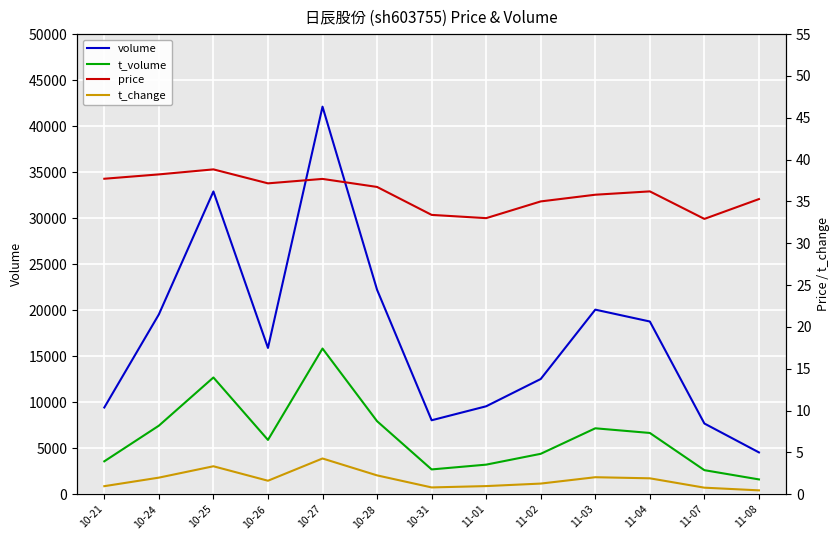

What is the difference between the second highest and minimum values in the t_volume series?

11078